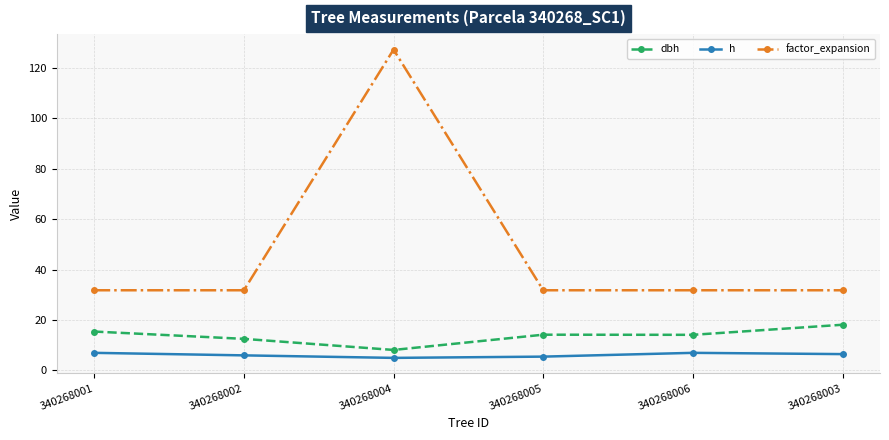

True or false: dbh and factor_expansion cross at least once.

False